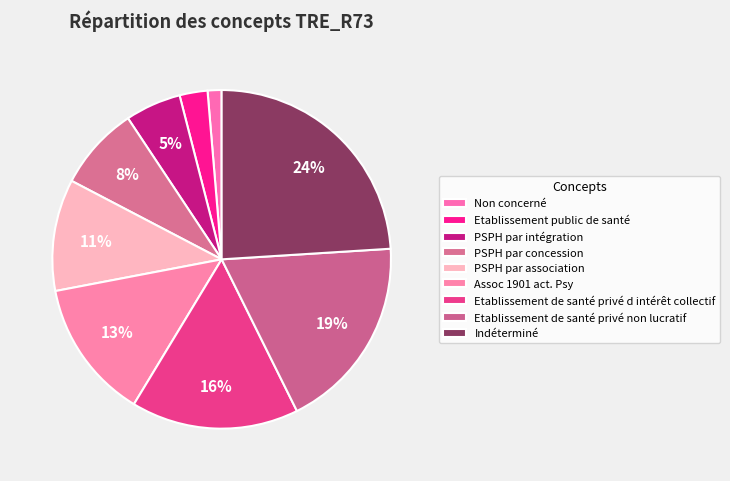

To the nearest percent, what is the combined percentage of Etablissement public de santé and Etablissement de santé privé d intérêt collectif?

19%